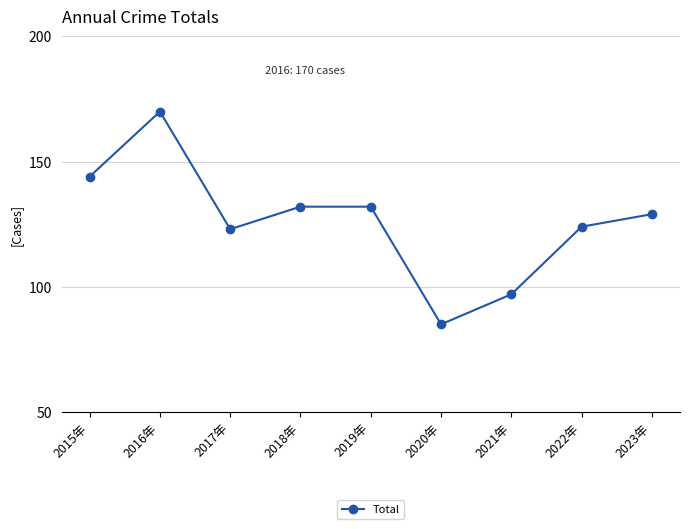

What is the change in value from 2018年 to 2022年?

-8